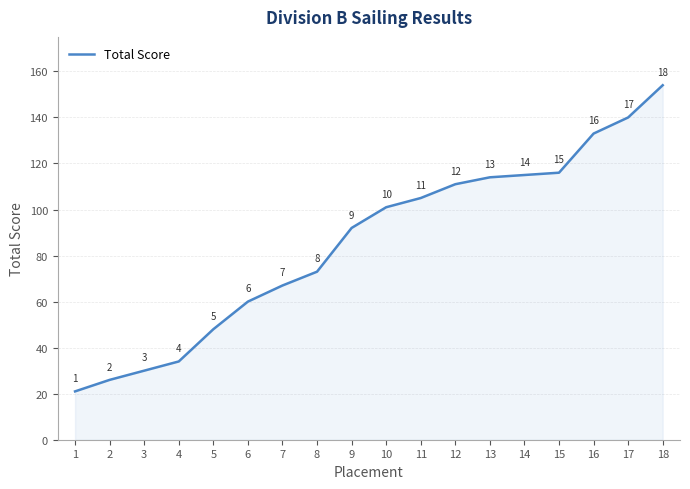

What value does the data have at 4?

34